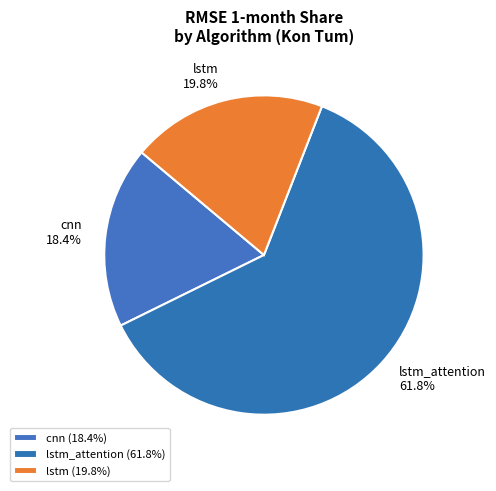

Does any single category account for the majority?

Yes